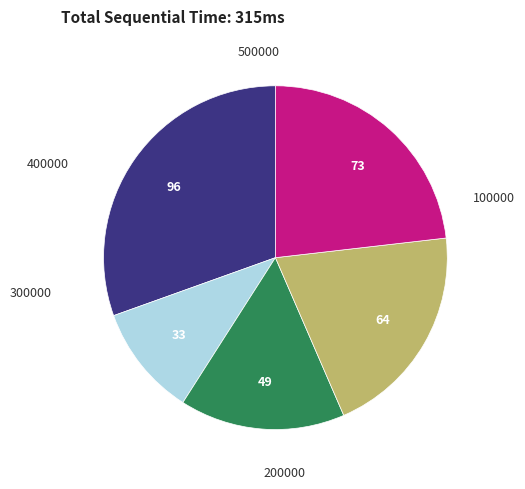

Is there any slice that represents more than half of the pie?

No